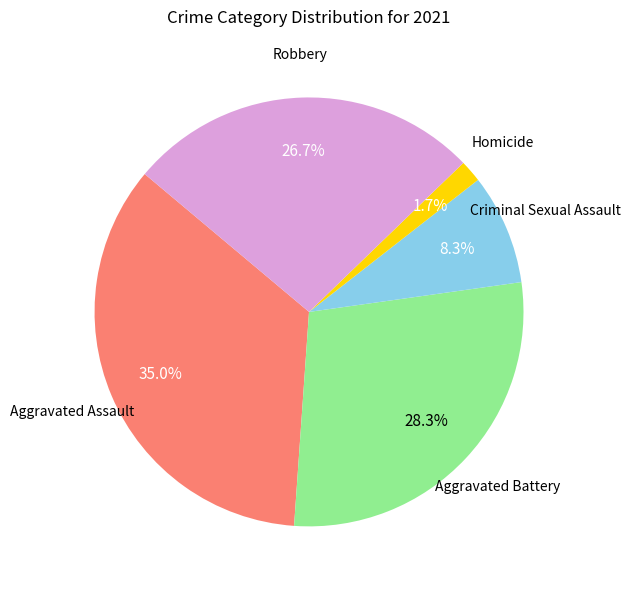

Does any single category account for the majority?

No